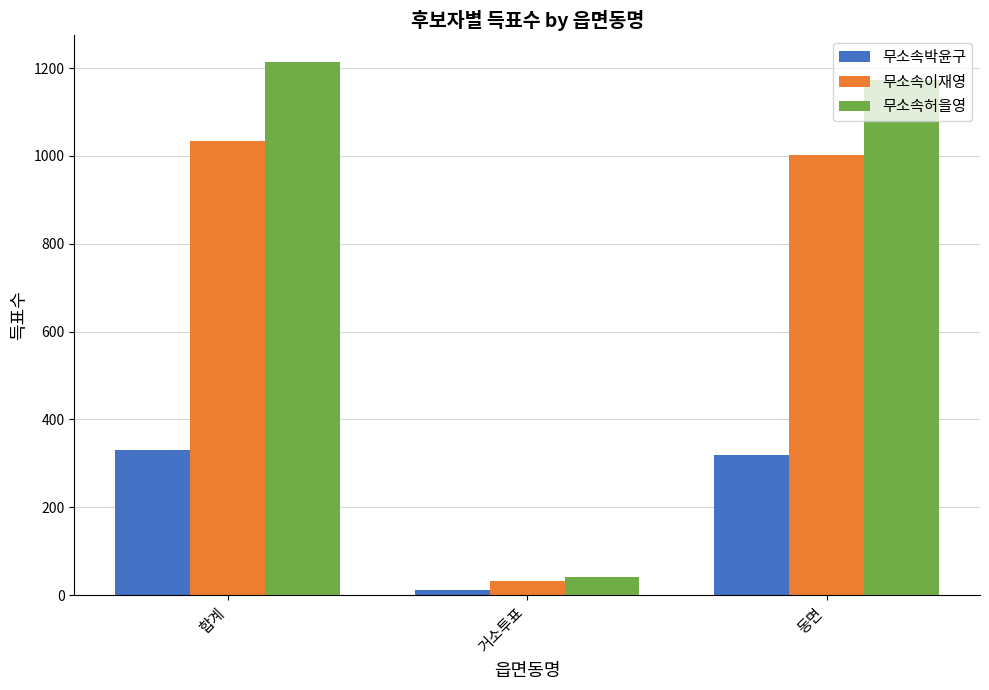

What is the difference between the 무소속허을영 values at 합계 and 동면?

41